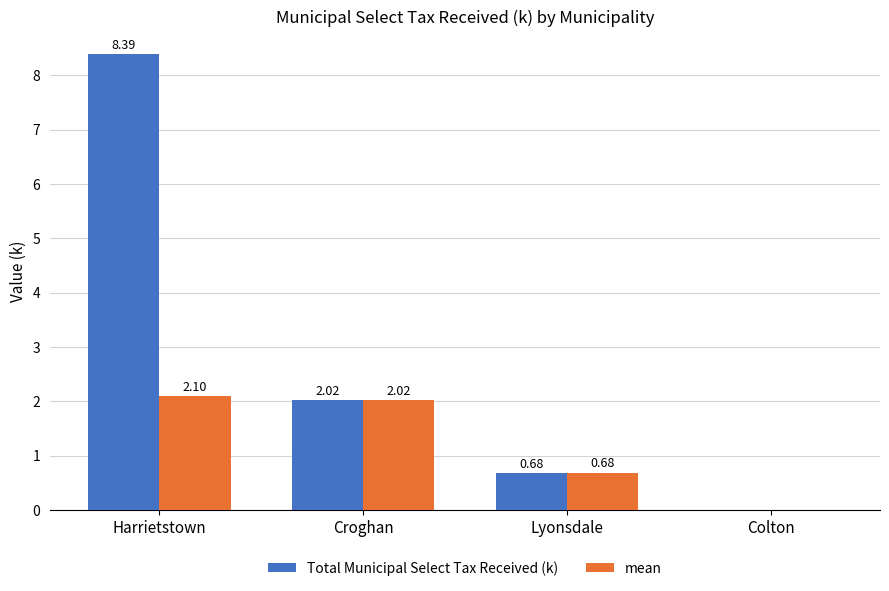

Where is mean nearest to the value 1?

Lyonsdale